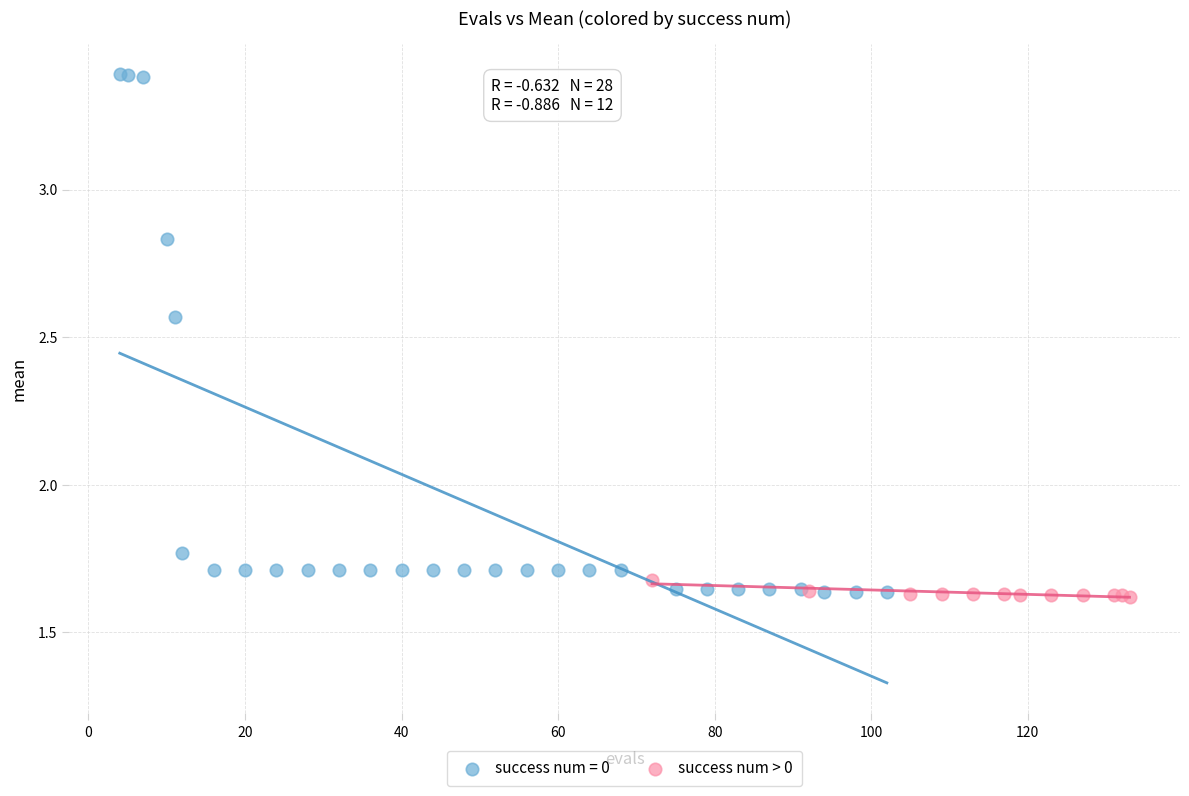

Which series reaches the maximum Y coordinate?

success num = 0